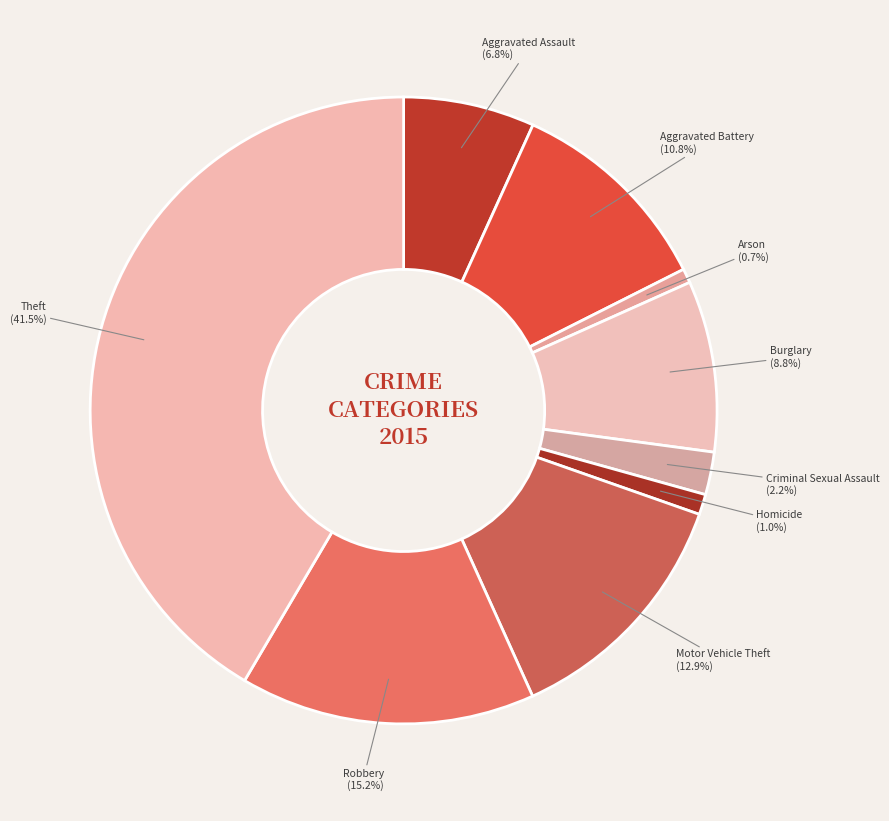

To the nearest percent, what is the difference between the Motor Vehicle Theft and Criminal Sexual Assault slice percentages?

11%